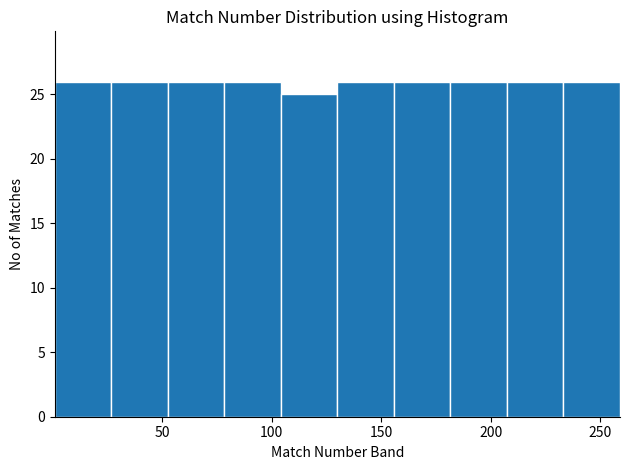

How tall is the bar that spans 25 to 55 on the x-axis? Neither the bar edges nor the heights are printed on the chart, so give them approximately, as read against the axes.

26